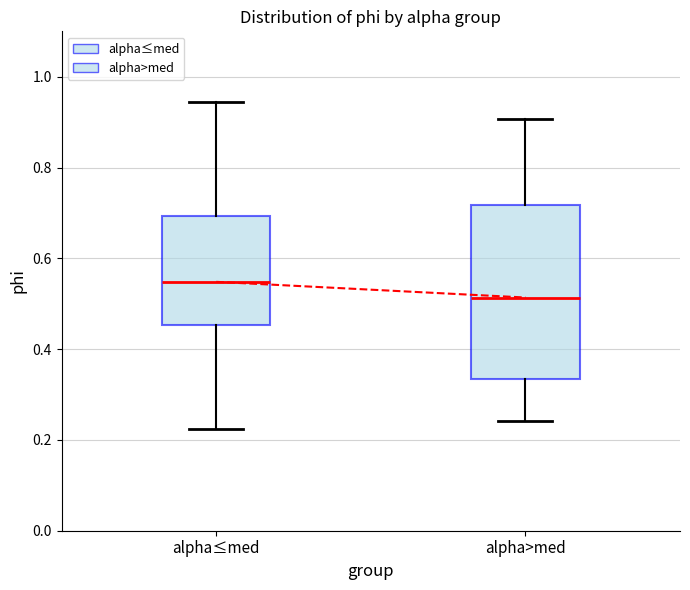

Which box has the highest median line?

alpha≤med